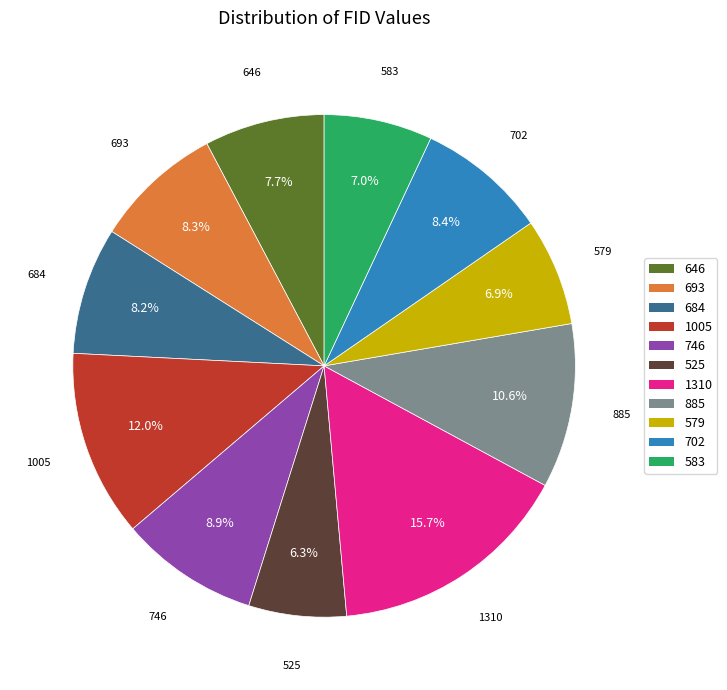

How many segments does this pie chart have?

11